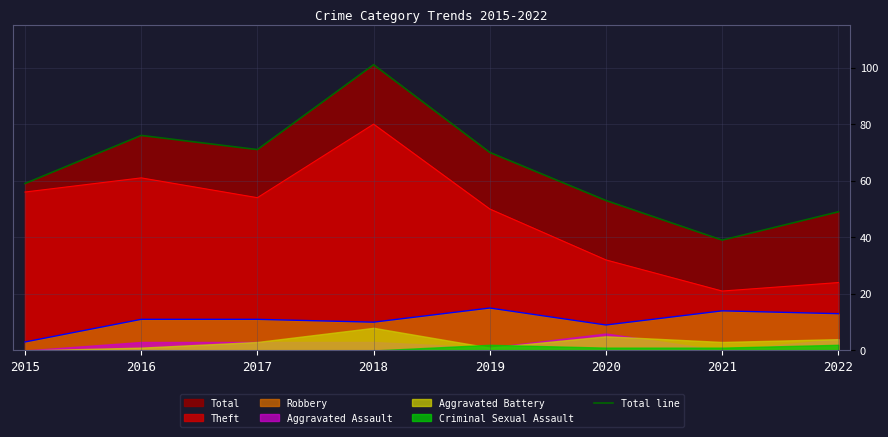

Reading right to left, what are all the values shown in this chart?

2022=49	2021=39	2020=53	2019=70	2018=101	2017=71	2016=76	2015=59